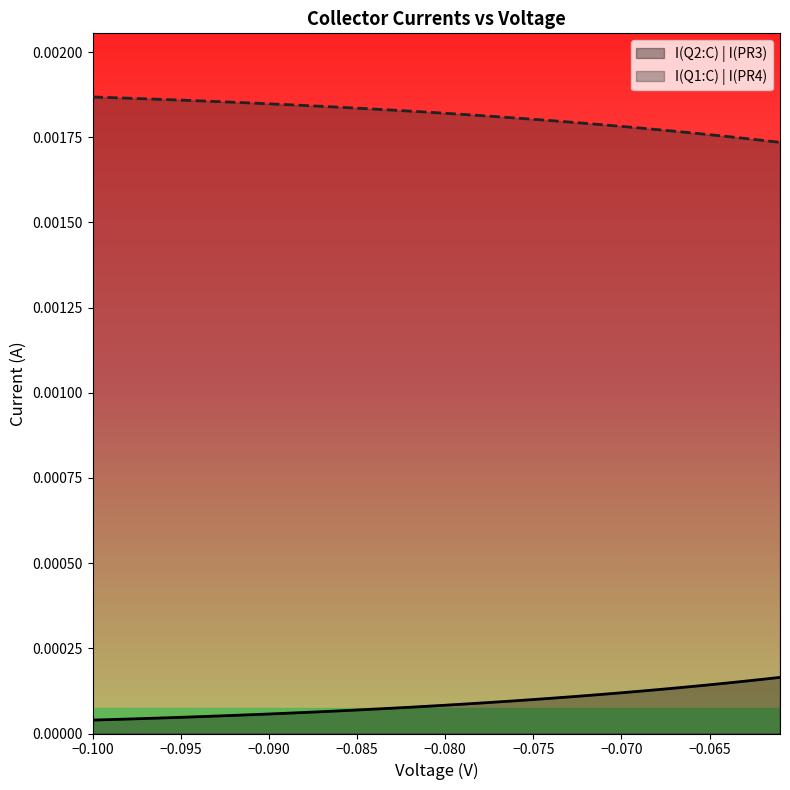

True or false: I(Q1:C) | I(PR4) and I(Q2:C) | I(PR3) intersect in this chart.

False